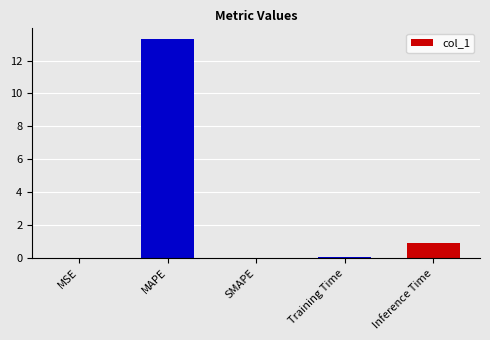

Is it true that the value at MSE is 0.0?

True